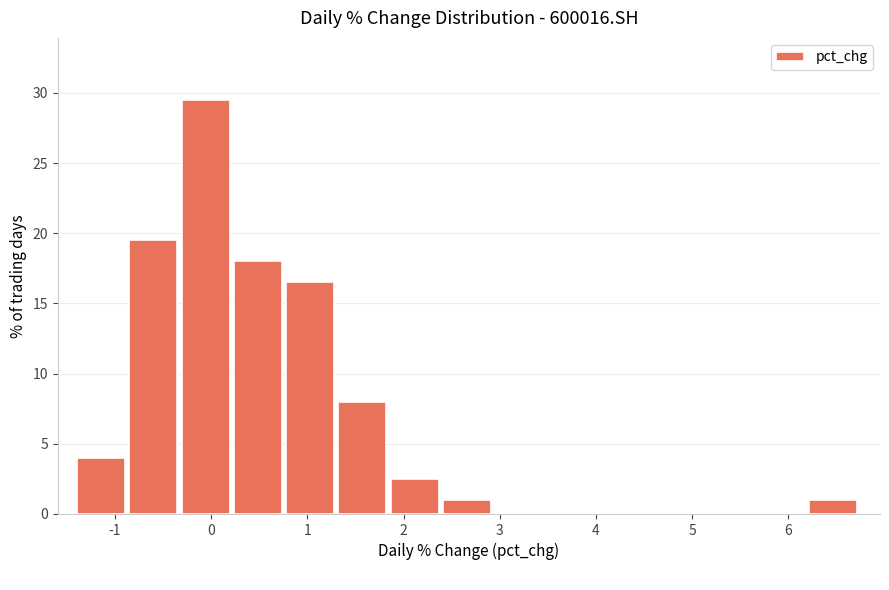

Reading left to right, list every bar in this chart as the range it spans on the x-axis followed by its height. Neither the bar edges nor the heights are printed on the chart, so give them approximately, as read against the axes.

-1.4 to -0.9: 4.0
-0.9 to -0.3: 19.5
-0.3 to 0.2: 29.5
0.2 to 0.8: 18.0
0.8 to 1.3: 16.5
1.3 to 1.9: 8.0
1.9 to 2.4: 2.5
2.4 to 3.0: 1.0
3.0 to 3.5: 0
3.5 to 4.0: 0
4.0 to 4.6: 0
4.6 to 5.1: 0
5.1 to 5.7: 0
5.7 to 6.2: 0
6.2 to 6.8: 1.0